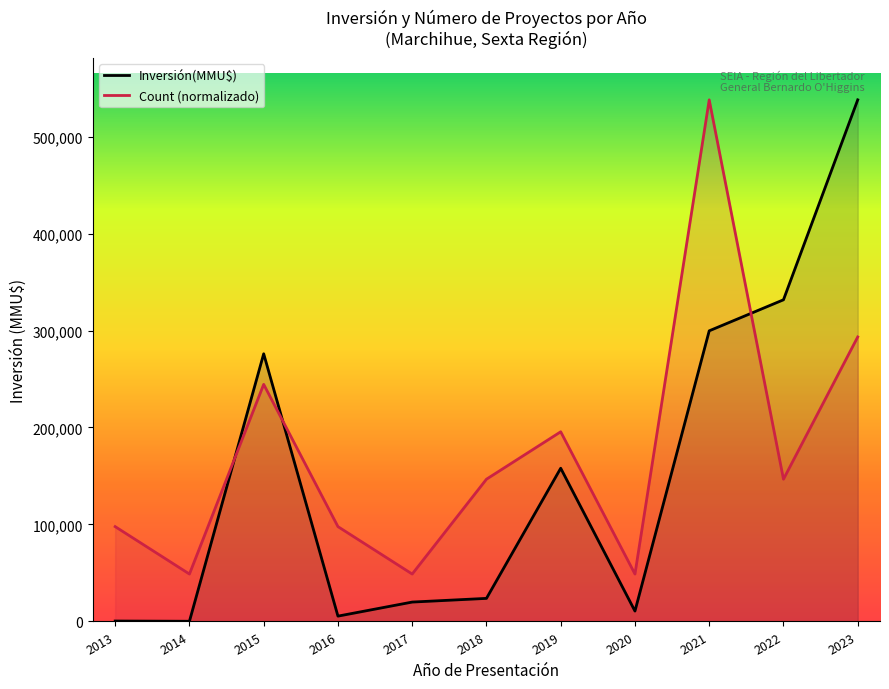

True or false: Inversión(MMU$) and Count (normalizado) intersect in this chart.

True